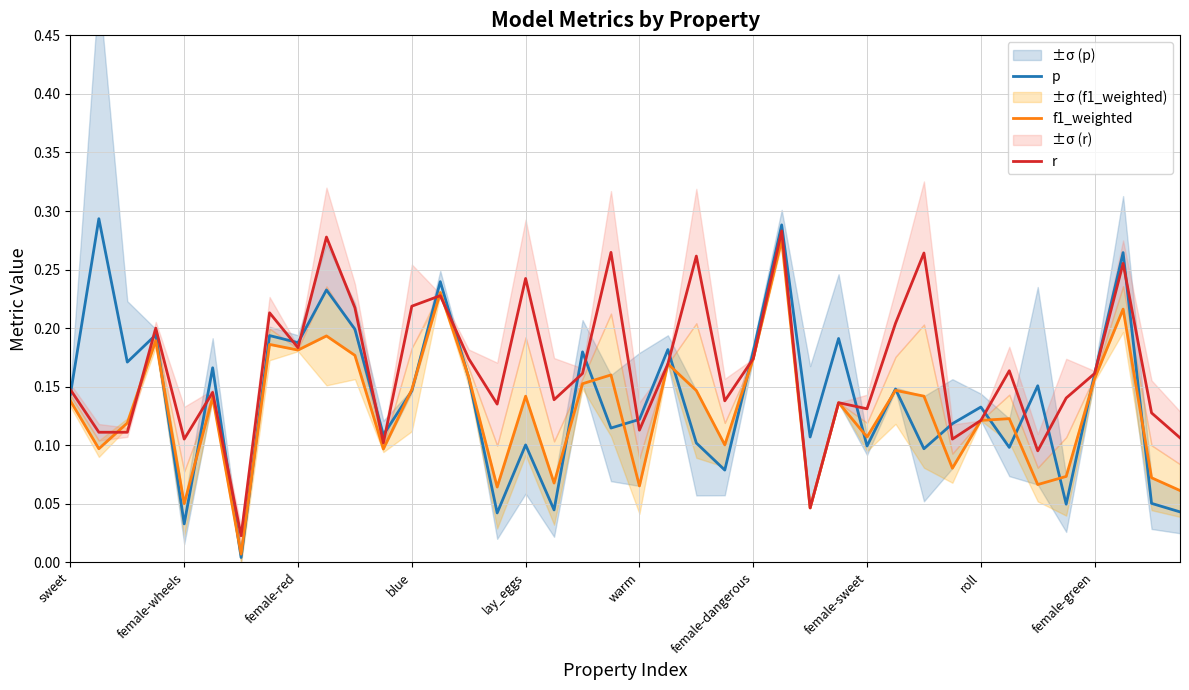

Which has a higher value, 28 or 27?

27